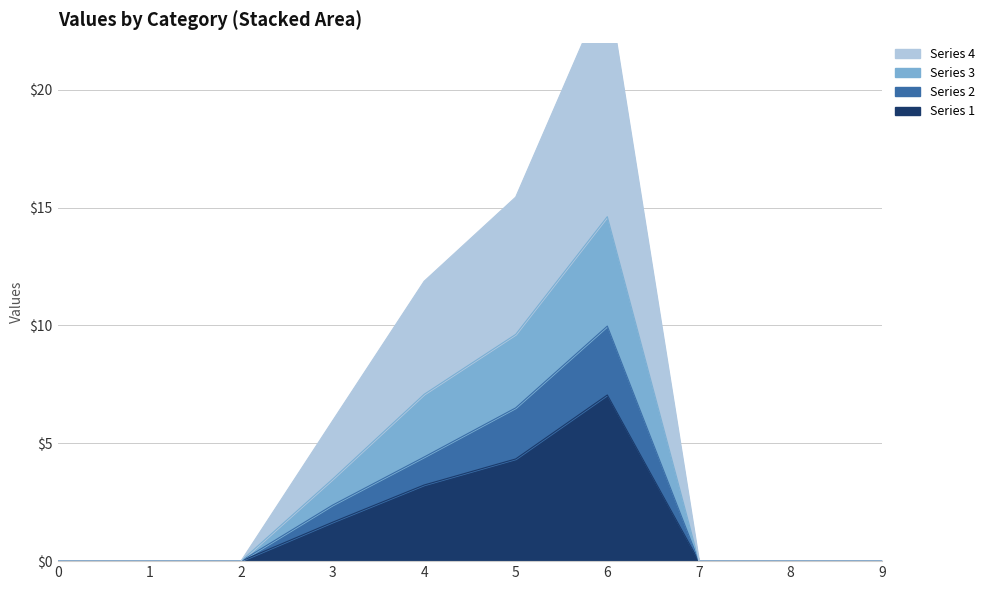

What is the maximum value shown in the chart?

24.4